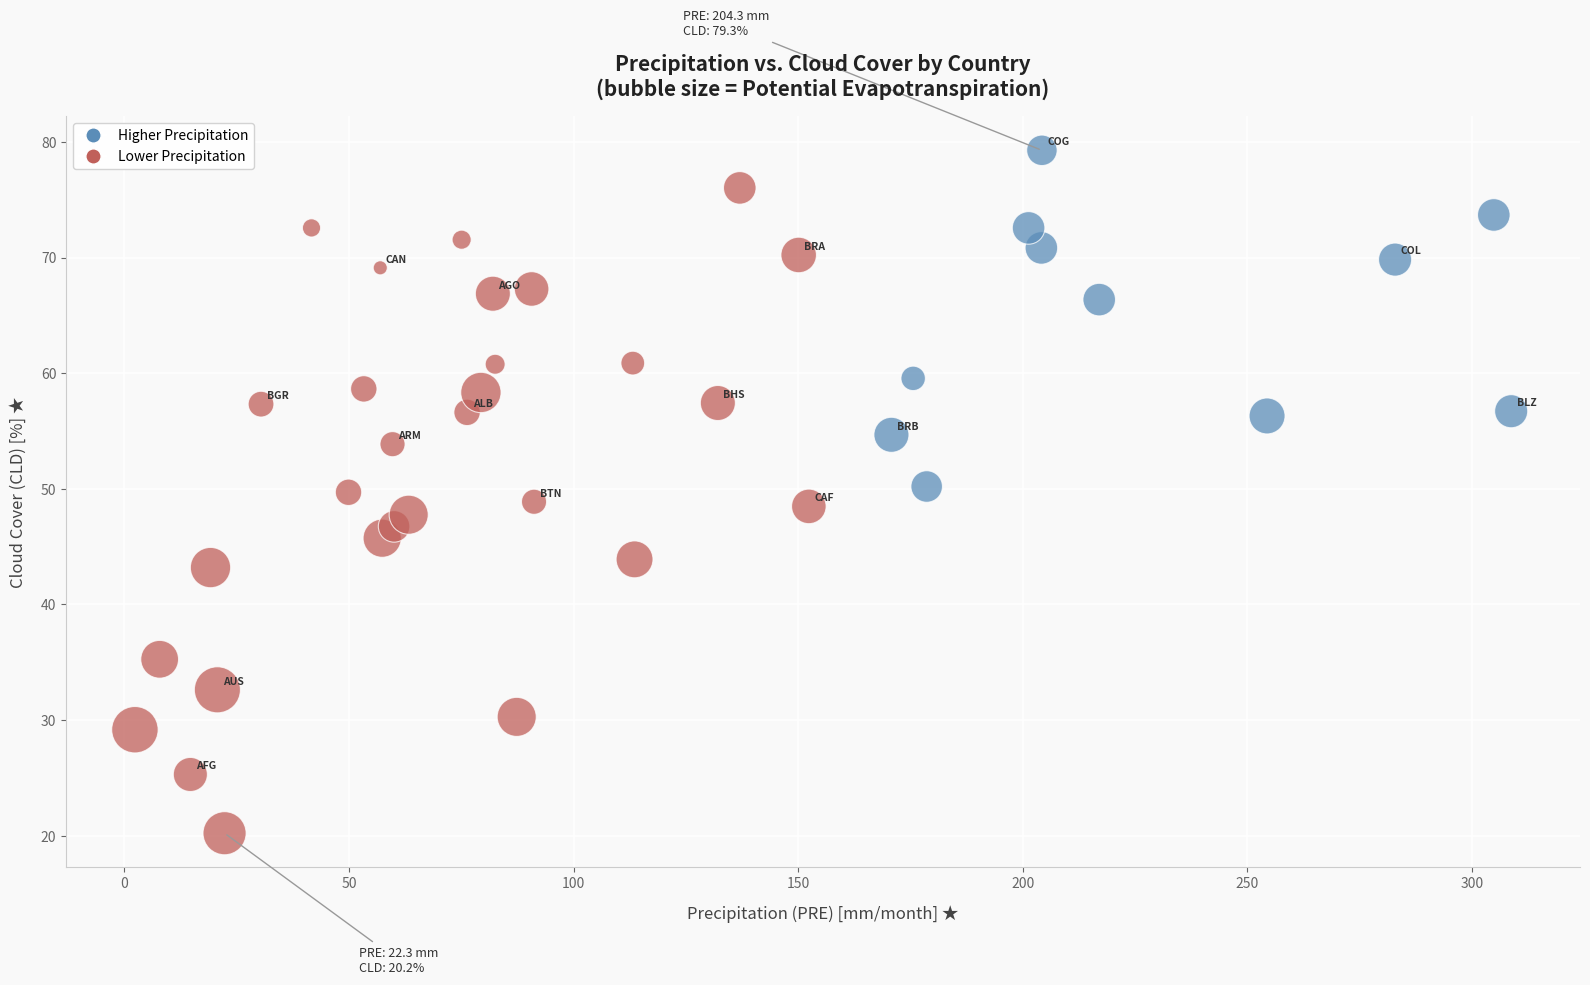

What is the range of X values (max minus min)?

306.5